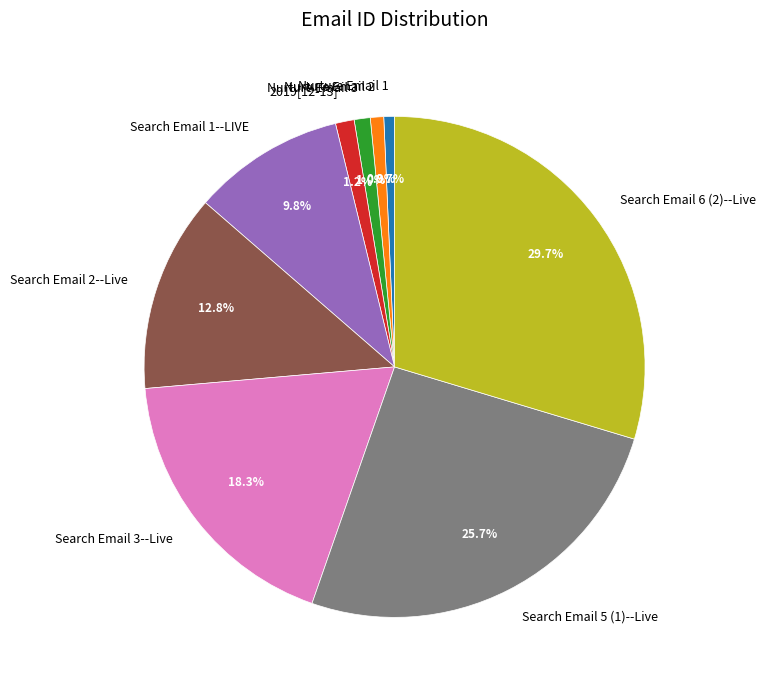

What is the total percentage of Nurture Email 2 and Nurture Email 1?

1.6%